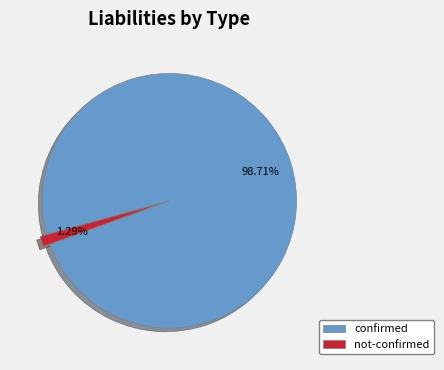

Is there any slice that represents more than half of the pie?

Yes